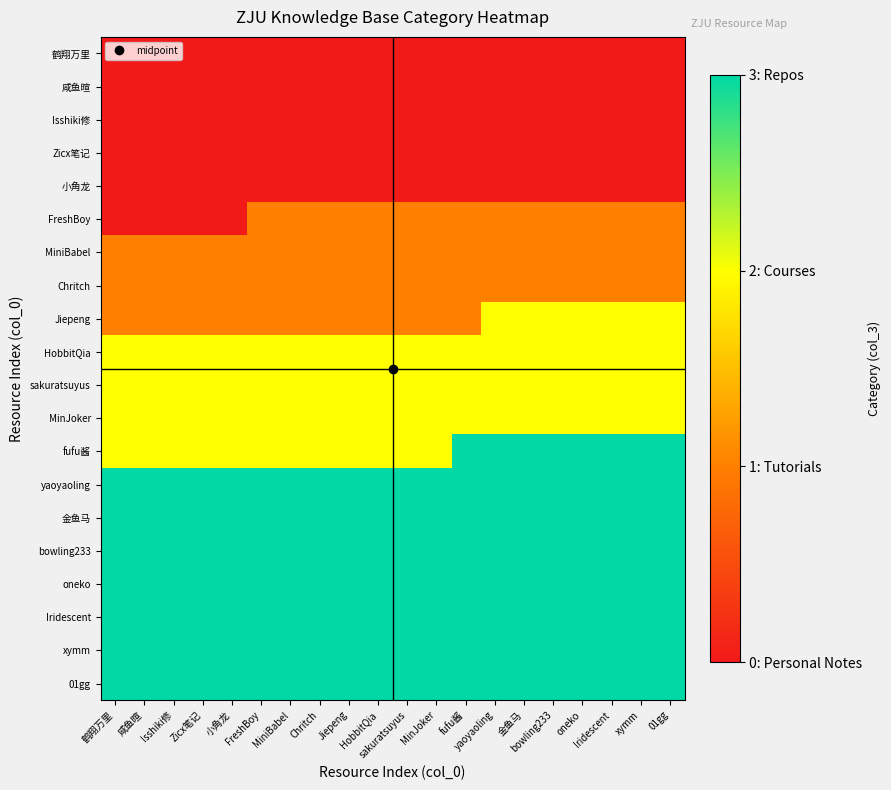

At how many categories does at least one series exceed 1?

20